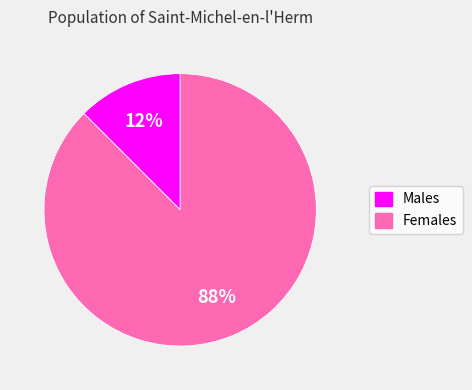

How many slices are in this pie chart?

2